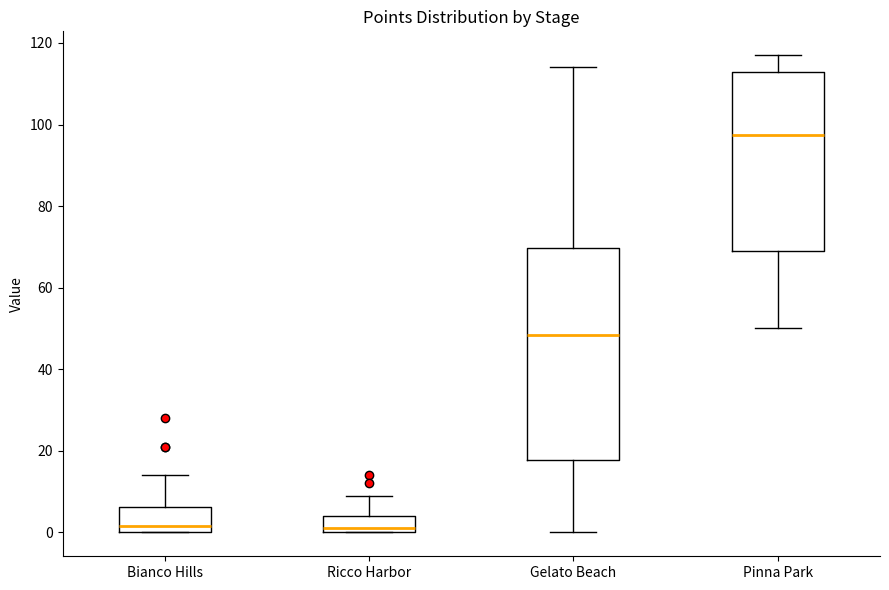

Where does the upper whisker of the box for Bianco Hills end on the y-axis? The values are not printed on the chart, so give them approximately, as read against the axis.

14